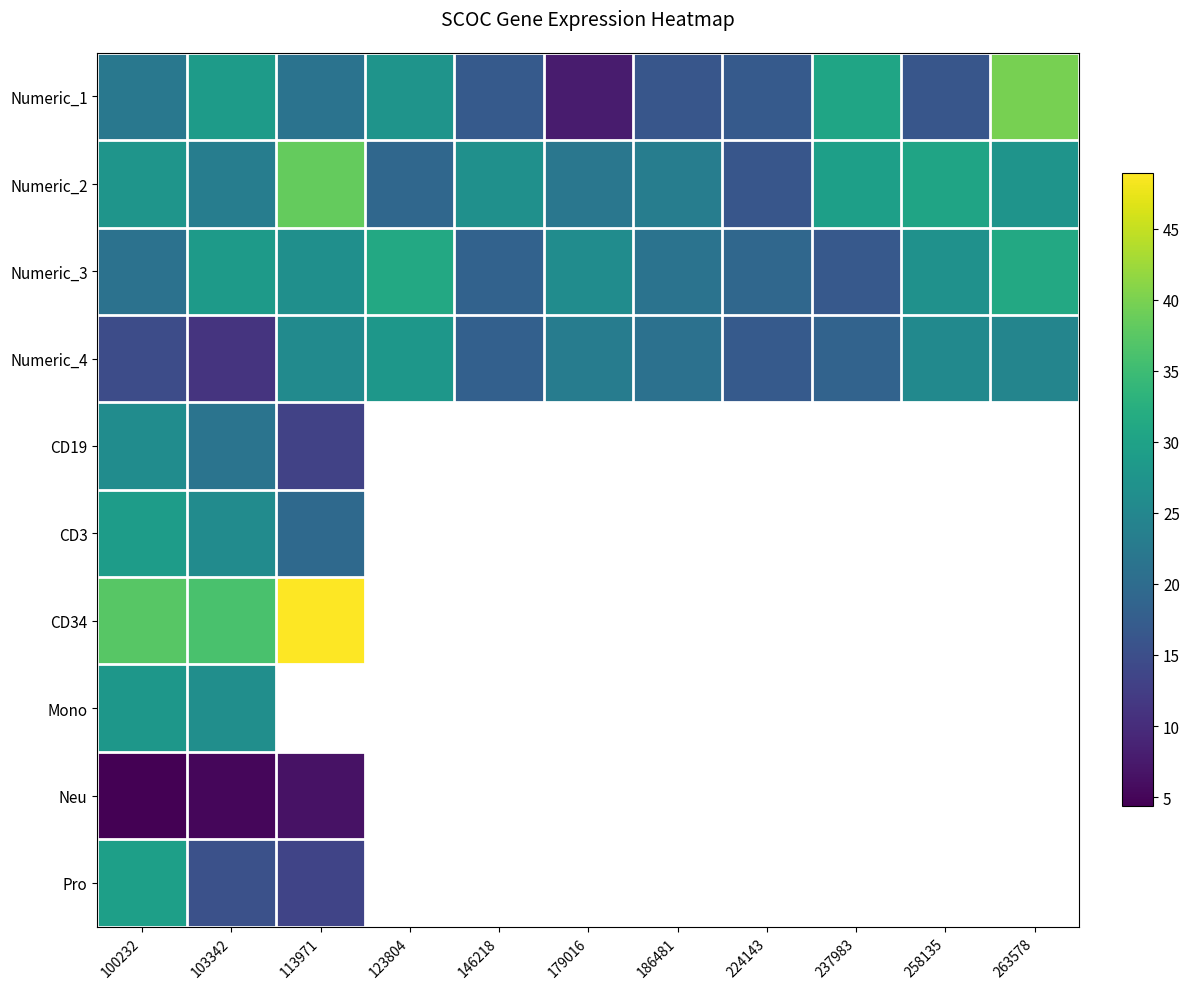

Rank the categories by Numeric_2 value from lowest to highest.

224143, 123804, 179016, 103342, 186481, 146218, 263578, 100232, 237983, 258135, 113971